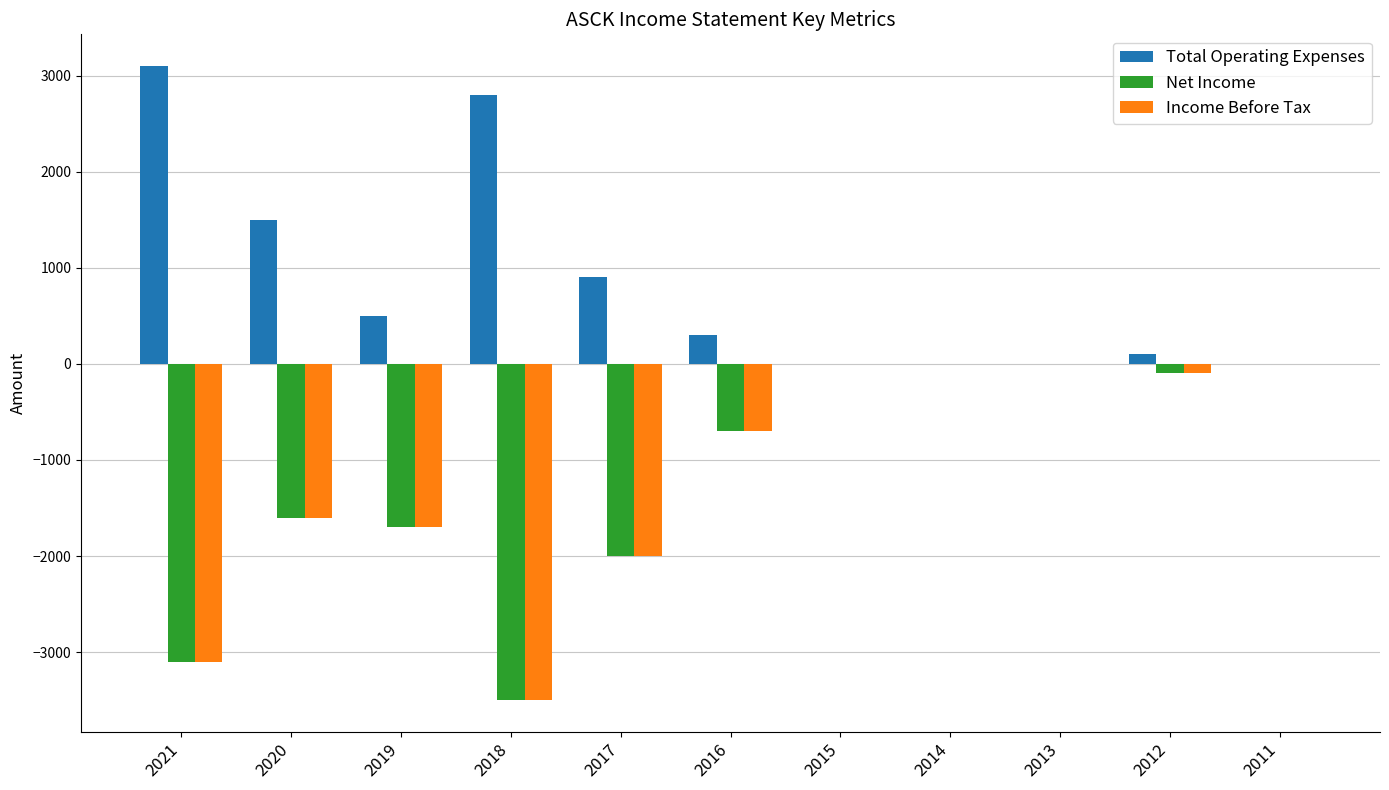

Count the number of categories in the chart.

11